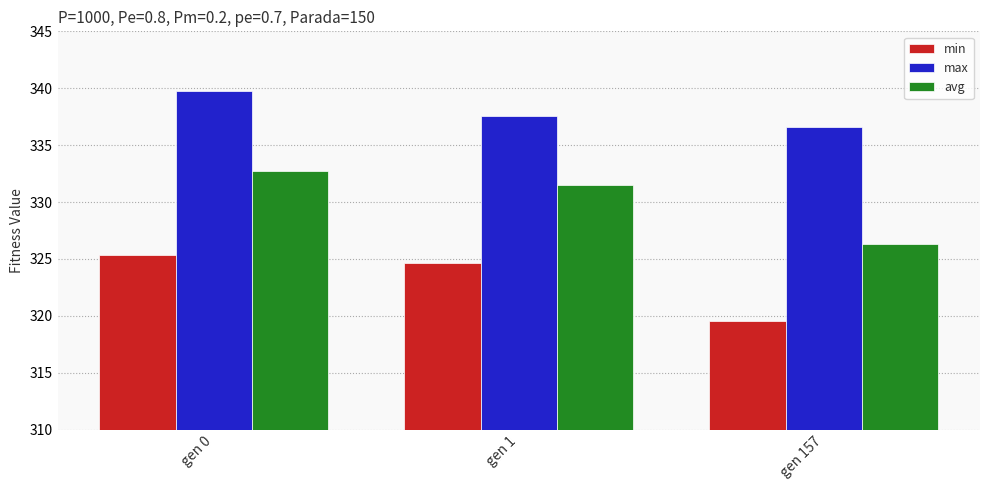

The value of min at gen 1 is 220.9. True or false?

False